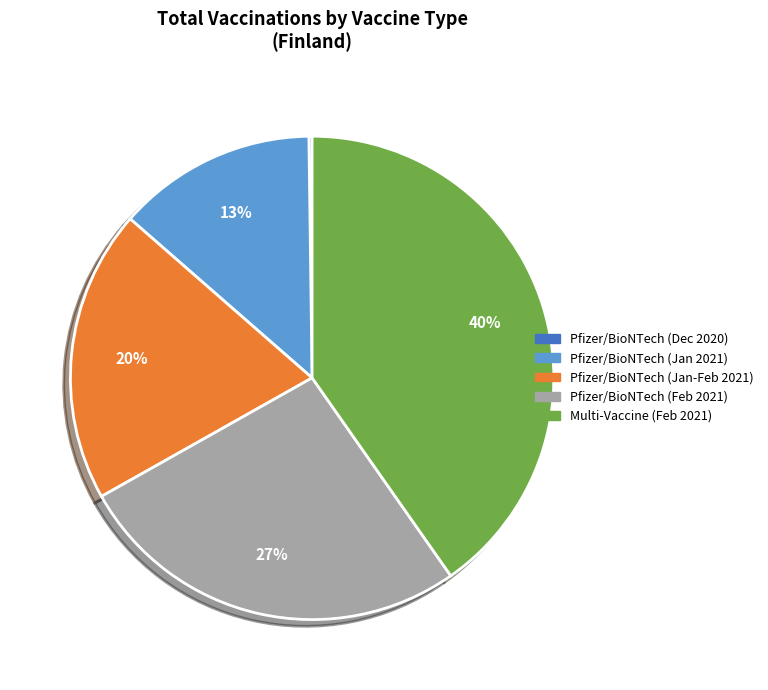

Does any single category account for the majority?

No